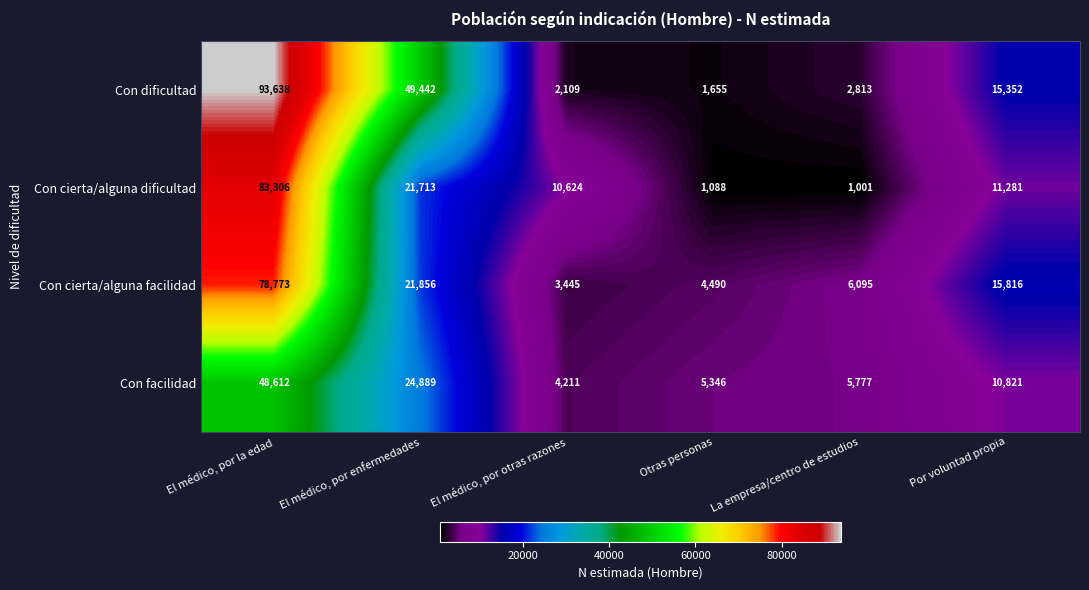

Reading left to right, transcribe all the data shown in this chart.

Con dificultad: El médico, por la edad=93638	El médico, por enfermedades=49442	El médico, por otras razones=2109	Otras personas=1655	La empresa/centro de estudios=2813	Por voluntad propia=15352
Con cierta/alguna dificultad: El médico, por la edad=83306	El médico, por enfermedades=21713	El médico, por otras razones=10624	Otras personas=1088	La empresa/centro de estudios=1001	Por voluntad propia=11281
Con cierta/alguna facilidad: El médico, por la edad=78773	El médico, por enfermedades=21856	El médico, por otras razones=3445	Otras personas=4490	La empresa/centro de estudios=6095	Por voluntad propia=15816
Con facilidad: El médico, por la edad=48612	El médico, por enfermedades=24889	El médico, por otras razones=4211	Otras personas=5346	La empresa/centro de estudios=5777	Por voluntad propia=10821